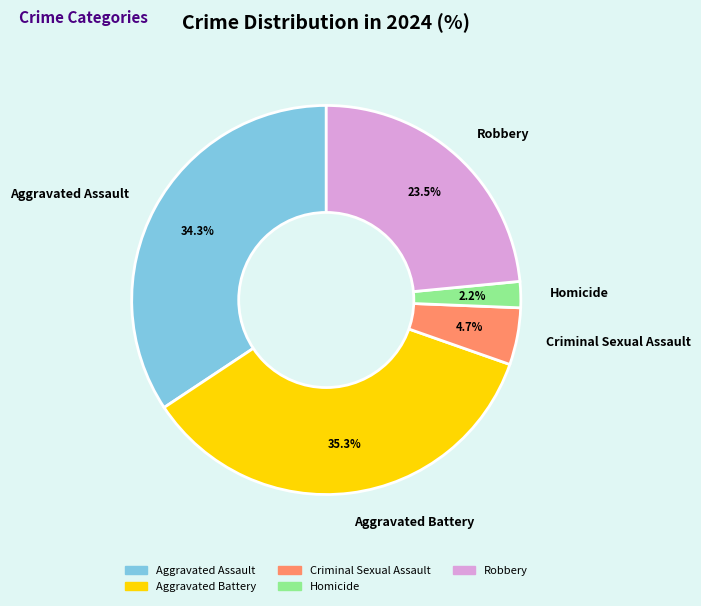

To the nearest percent, what is the difference between the largest and smallest slice percentages?

33%